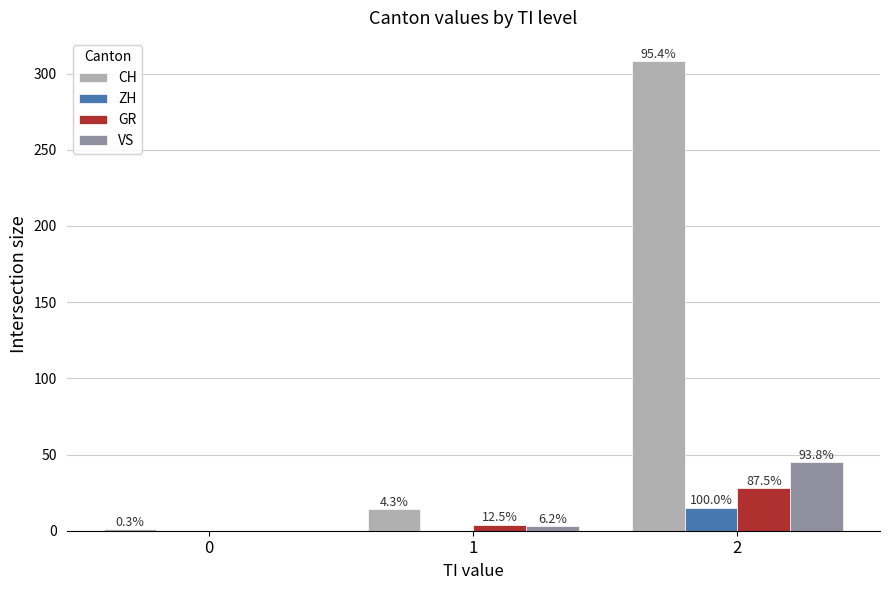

What are all the series names shown in the legend?

CH, ZH, GR, VS